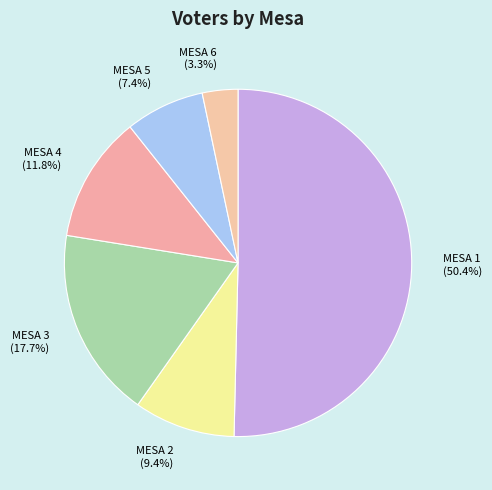

To the nearest percent, what is the difference between the largest and smallest slice percentages?

47%